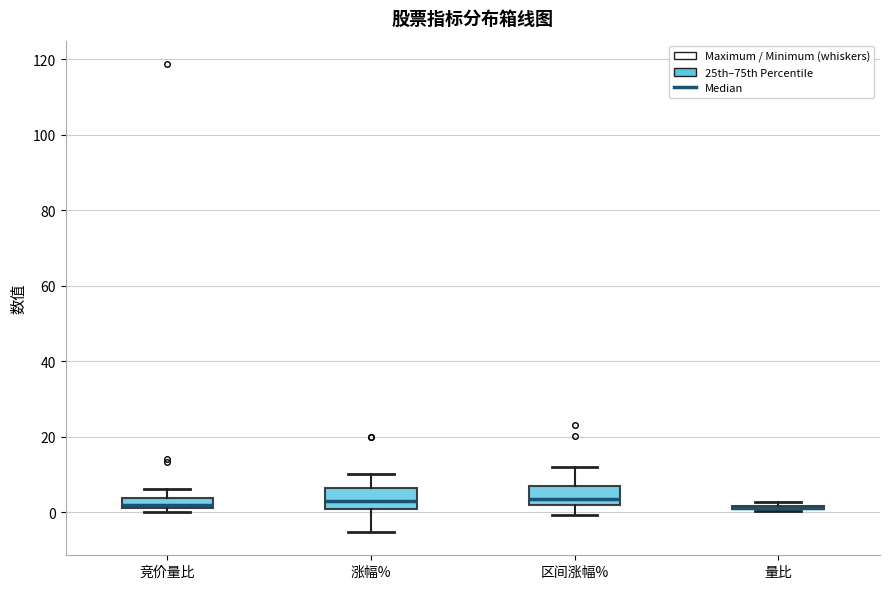

Where does the upper whisker of the box for 竞价量比 end on the y-axis? The values are not printed on the chart, so give them approximately, as read against the axis.

6